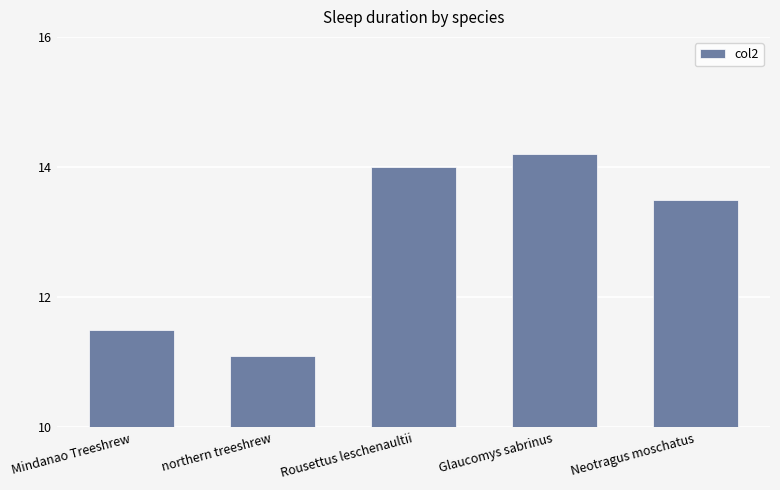

Between Rousettus leschenaultii and Mindanao Treeshrew, which is larger?

Rousettus leschenaultii